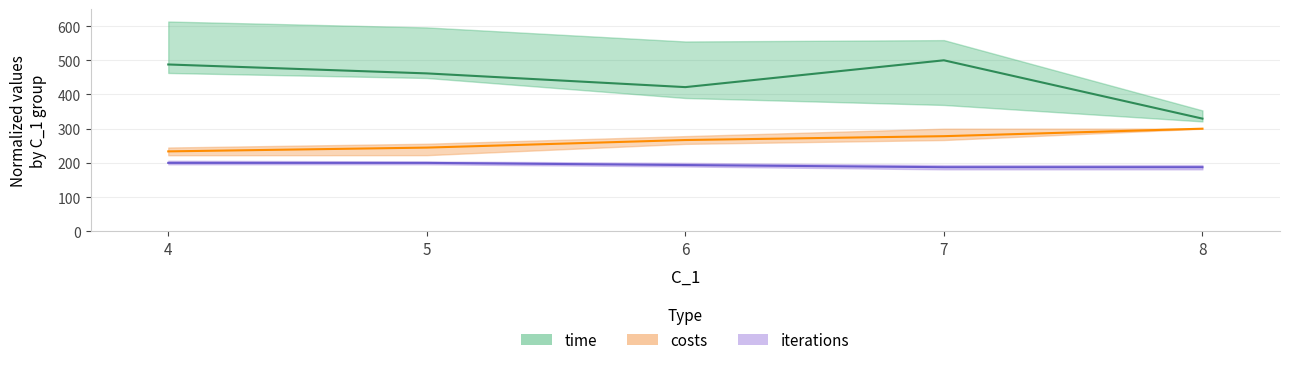

Reading left to right, list all the values displayed in this chart.

time: 487.8	461.7	421.6	500.0	329.4
costs: 233.6	244.7	266.8	278.1	300.0
iterations: 200.0	200.0	193.7	187.4	187.4